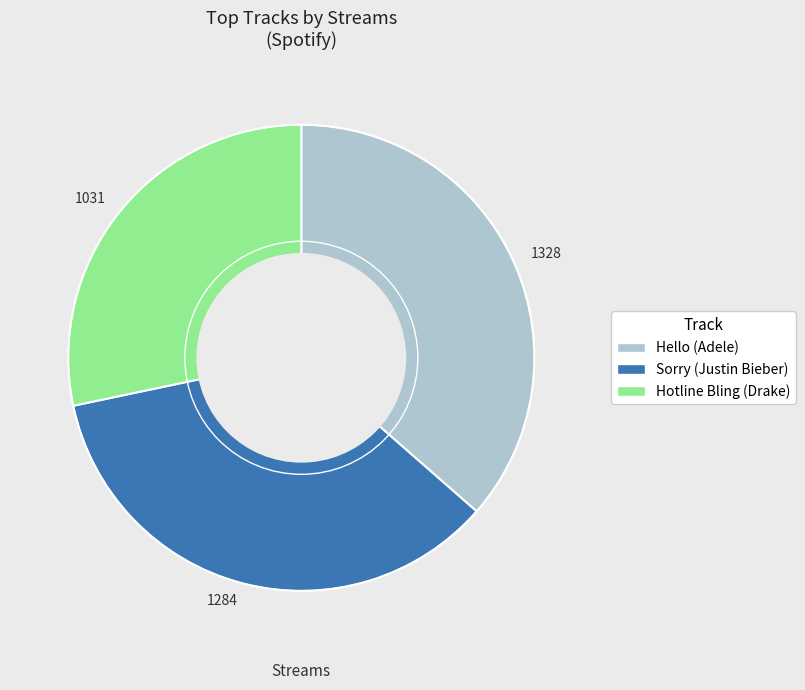

Which category has the smallest portion of the pie?

1031